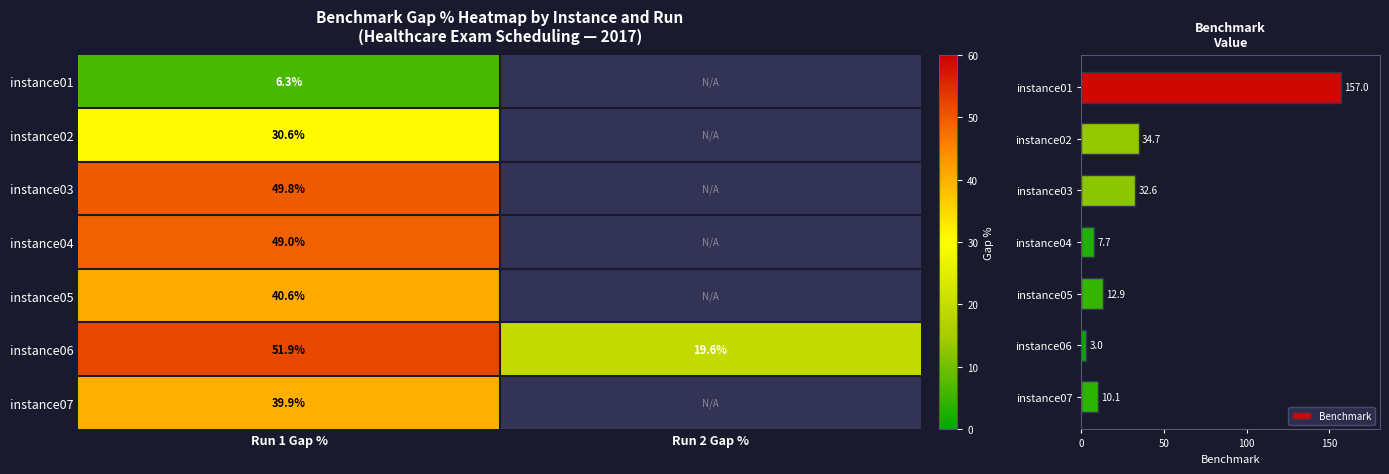

Is it true that Benchmark equals 7.7 at instance04?

True